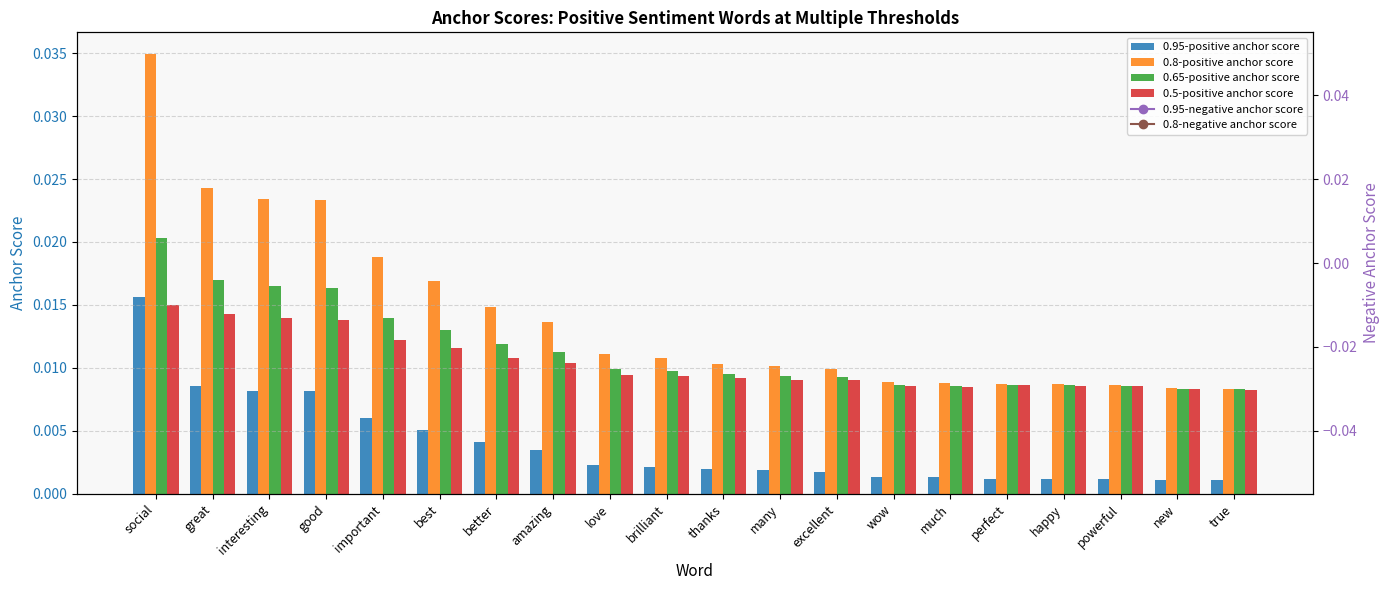

List the series in order of their peak value, highest first.

0.8-positive anchor score, 0.65-positive anchor score, 0.95-positive anchor score, 0.5-positive anchor score